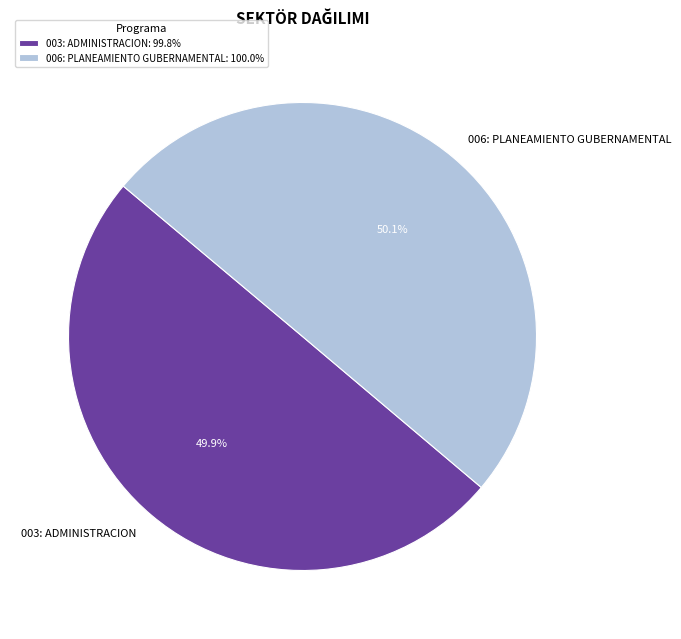

Is there any slice that represents more than half of the pie?

Yes